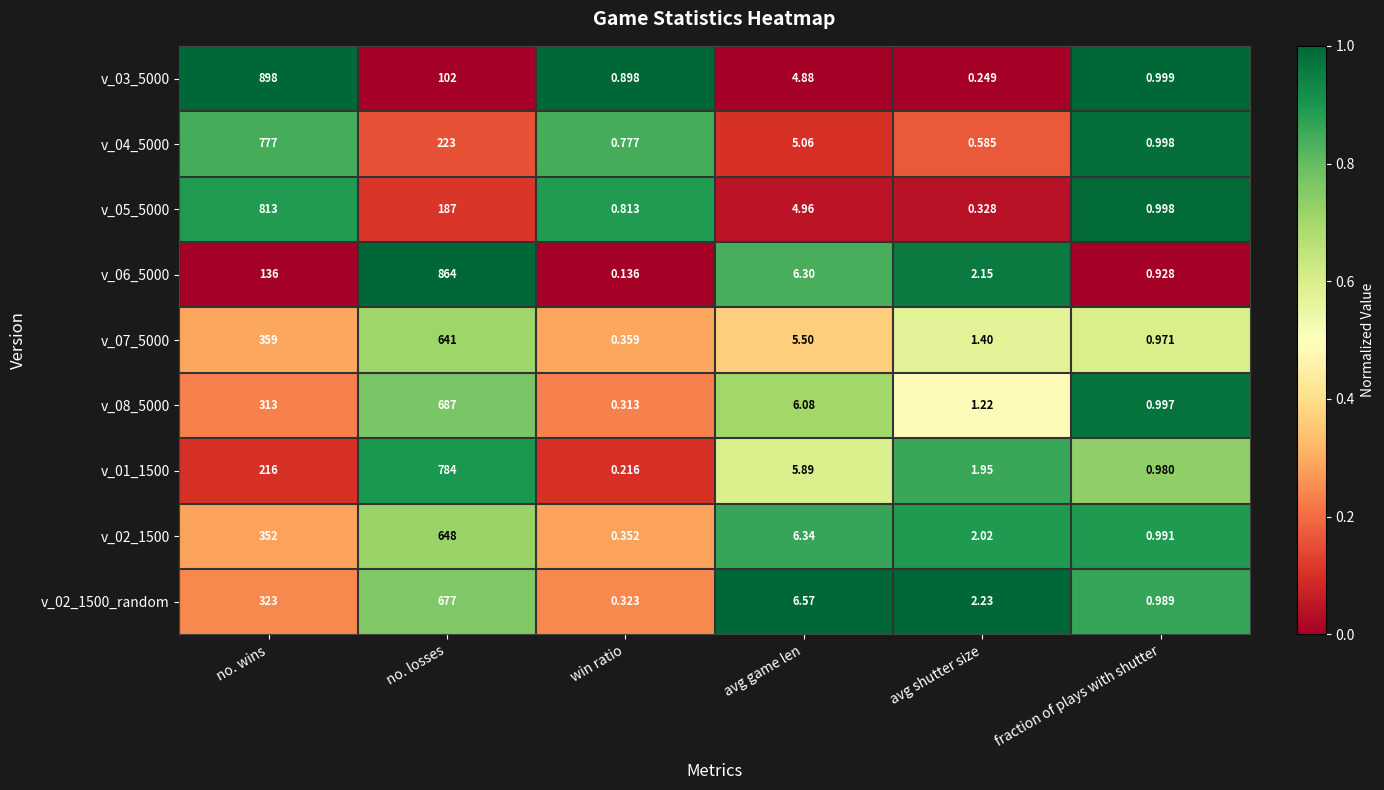

Which label corresponds to the smallest value in the chart?

win ratio